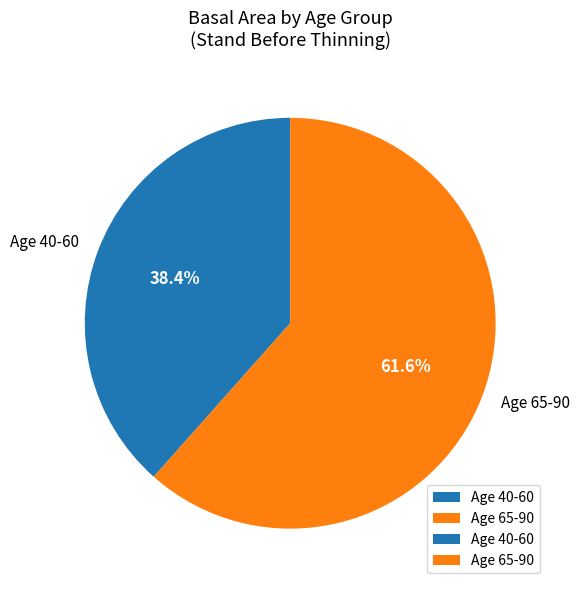

What is the smallest slice in the pie chart?

Age 40-60